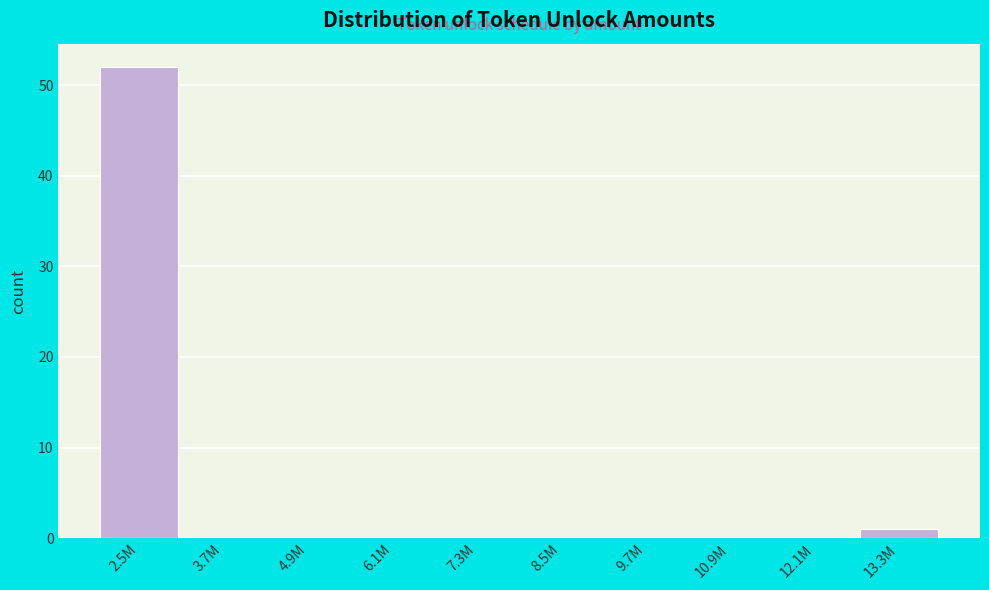

Reading left to right, what are all the values shown in this chart?

2.5M=52	3.7M=0	4.9M=0	6.1M=0	7.3M=0	8.5M=0	9.7M=0	10.9M=0	12.1M=0	13.3M=1